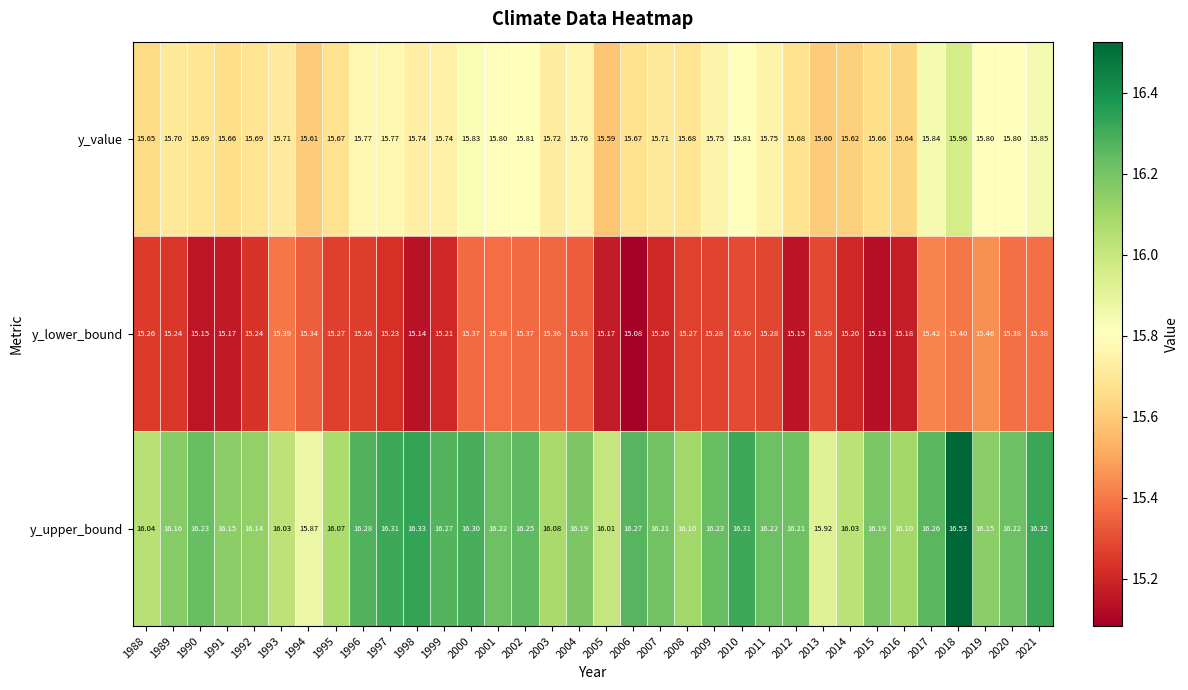

Rank the series by their maximum value, from highest to lowest.

y_upper_bound, y_value, y_lower_bound